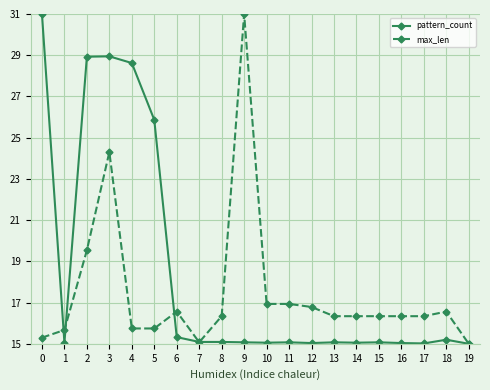

Does the chart display data point markers on the line(s)?

Yes